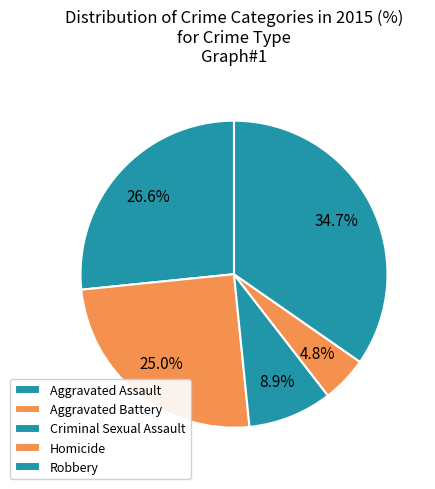

To the nearest percent, what percentage of the pie is Aggravated Battery?

25%